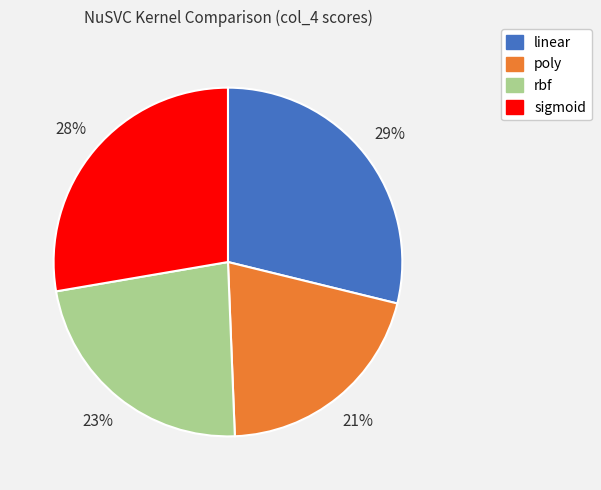

What percentage is the linear slice, to the nearest percent?

29%